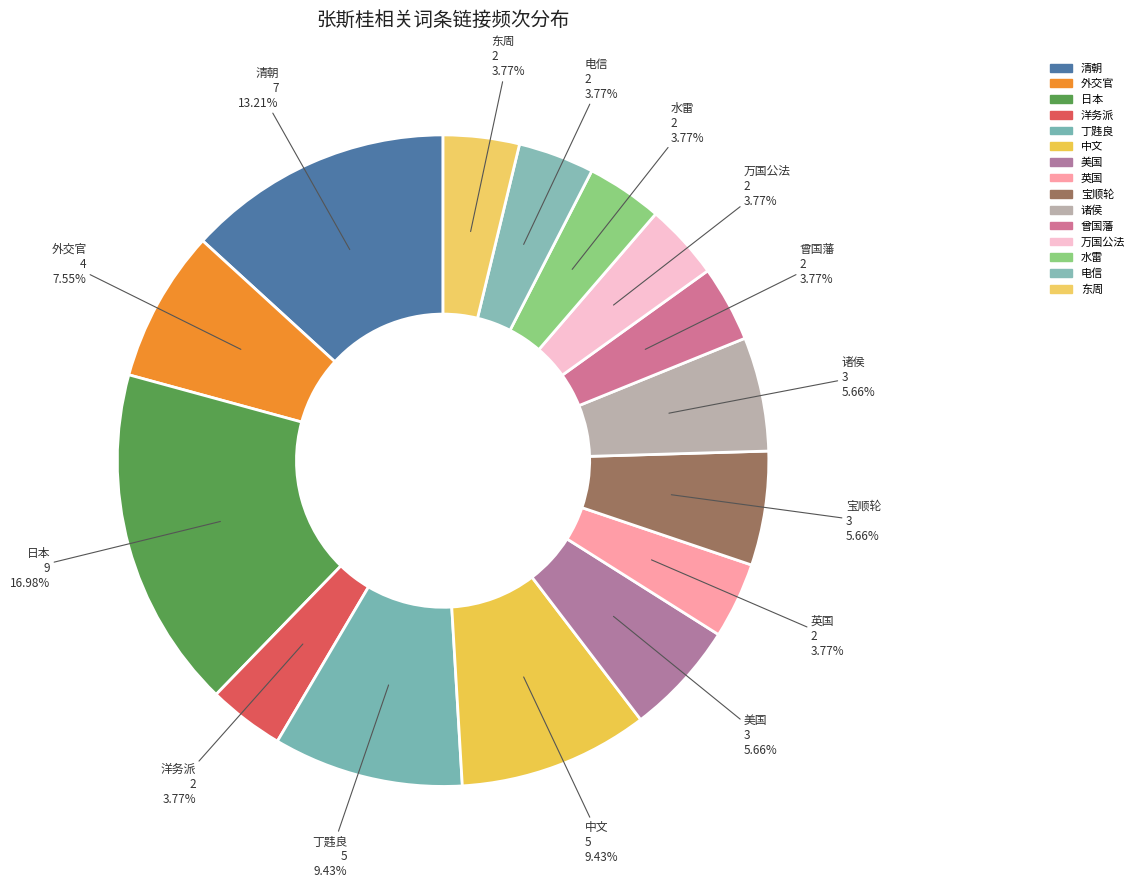

To the nearest percent, what percentage of the pie is 日本?

17%